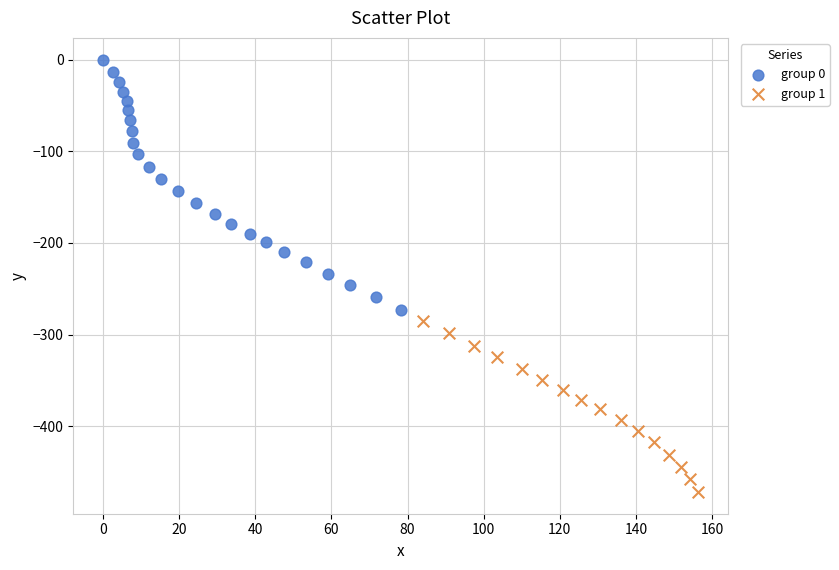

What are all the series names shown in the legend?

group 0, group 1